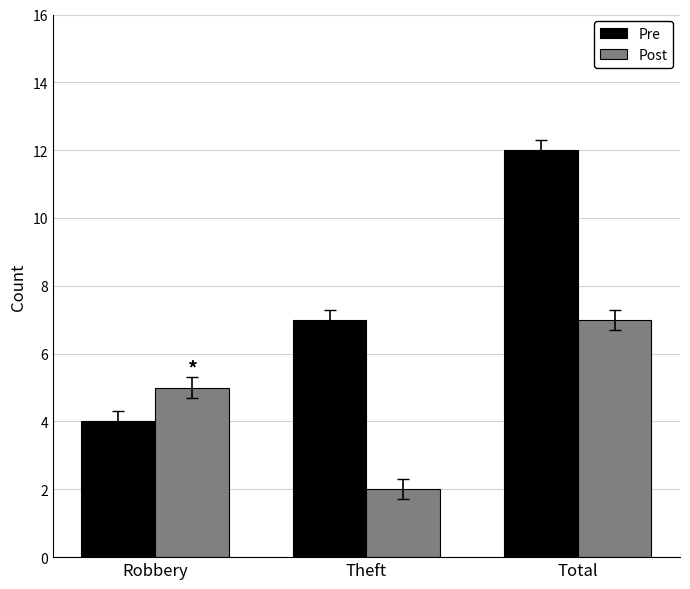

List the series in order of their overall mean, highest first.

Pre, Post